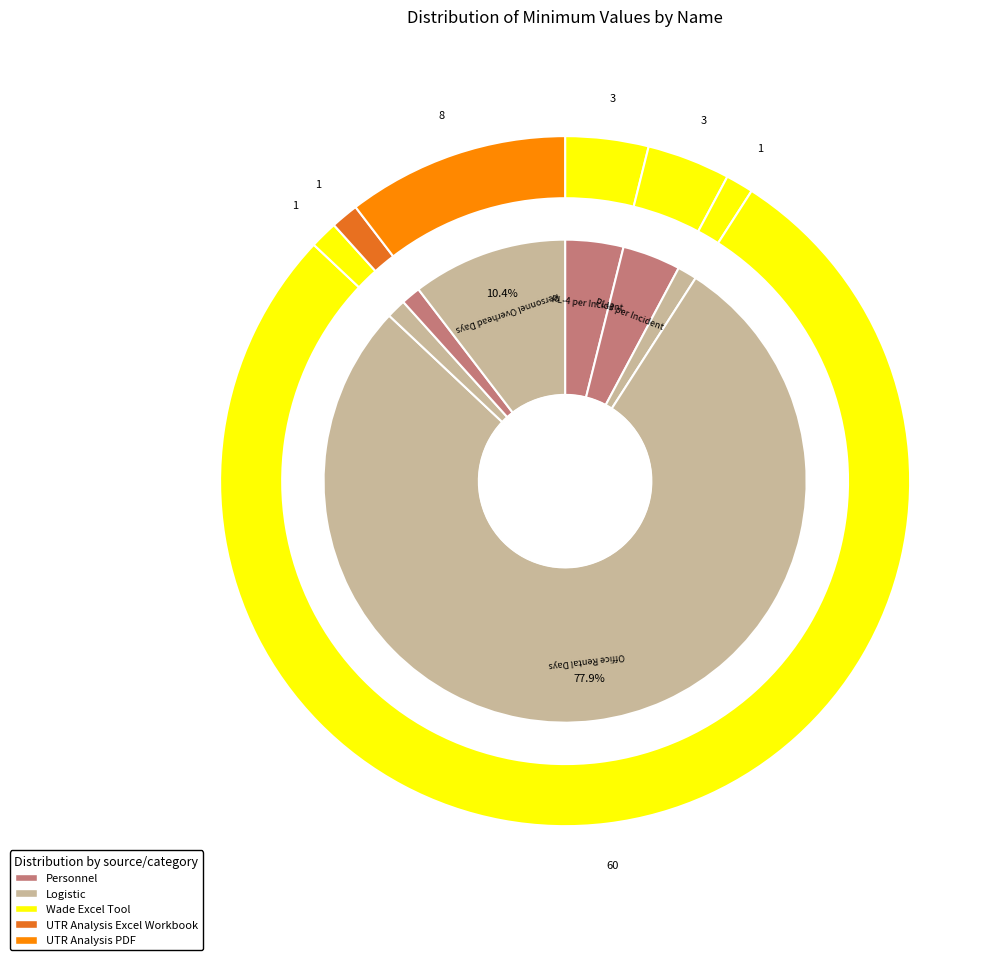

The PL-3 per Incident slice represents 1% of the pie. True or false?

False